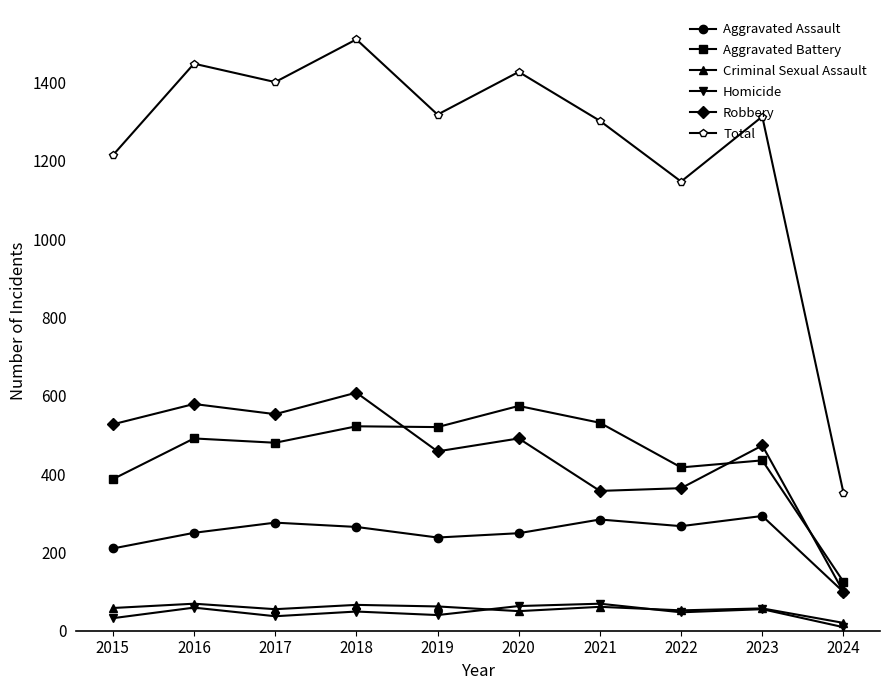

At which category does Homicide reach its first local peak?

2016